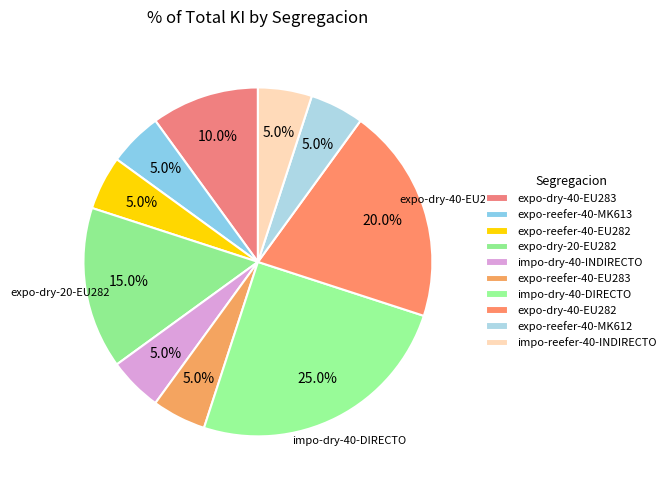

How many segments does this pie chart have?

10